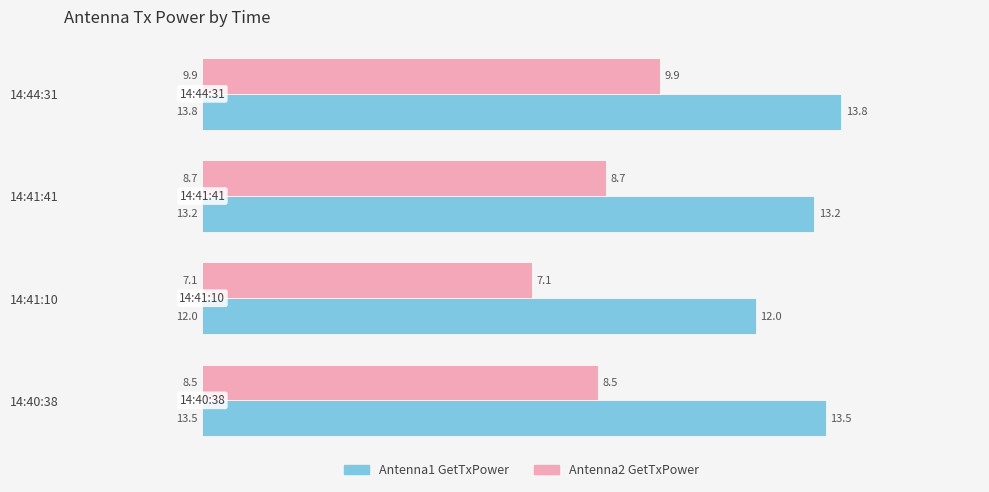

Which label corresponds to the smallest value in the chart?

14:41:10